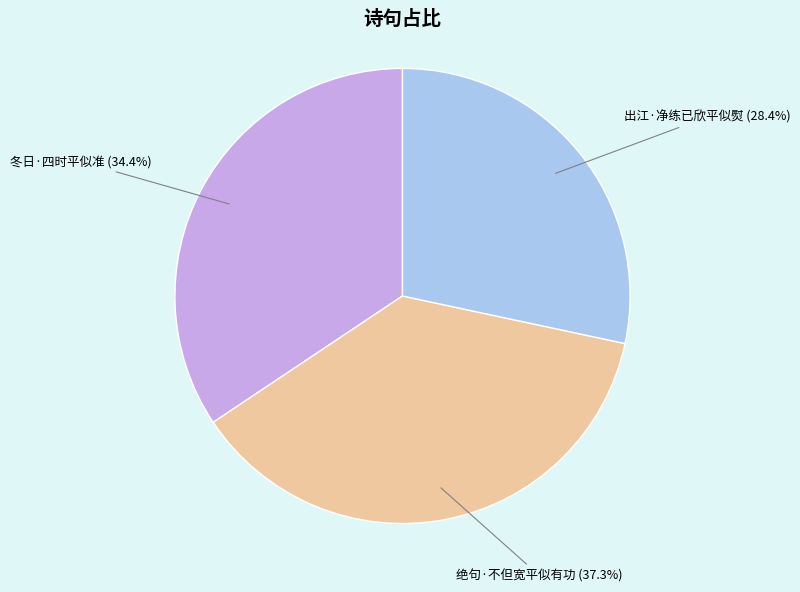

Is there any slice that represents more than half of the pie?

No